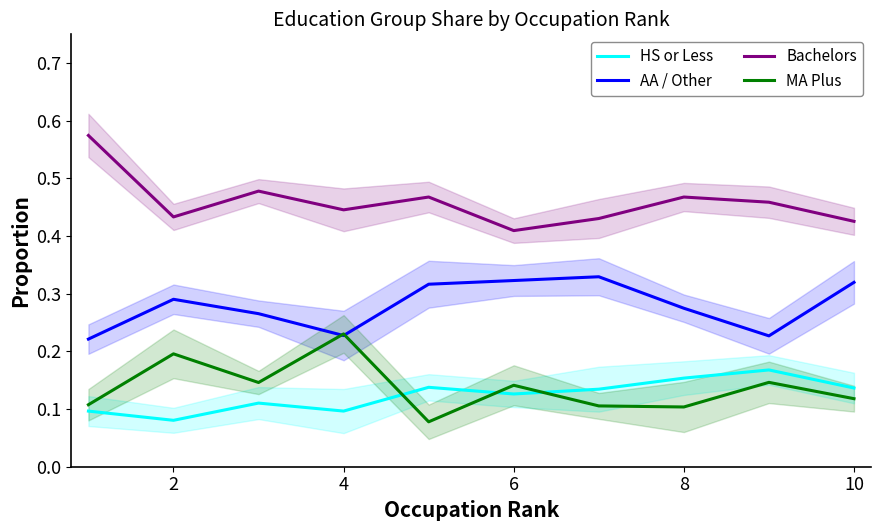

How many series are shown in this chart?

4